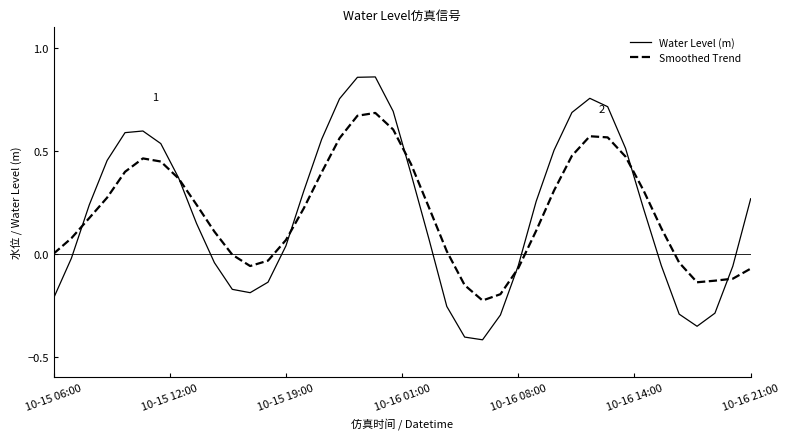

Which series has the widest spread of values?

Water Level (m)